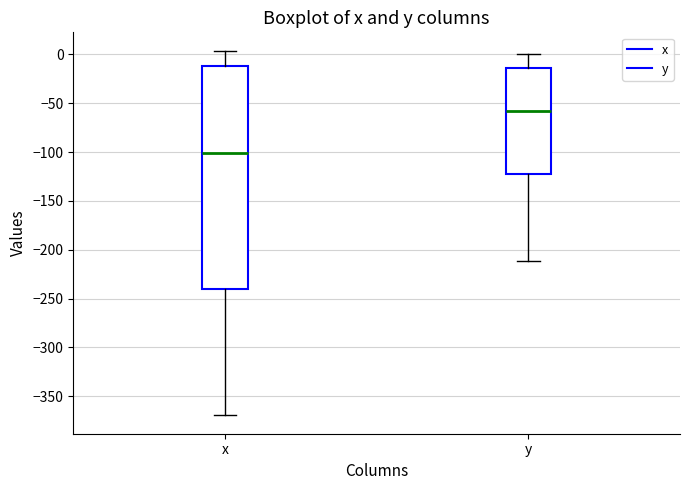

Comparing the boxes themselves (not the whiskers), which one is the tallest?

x